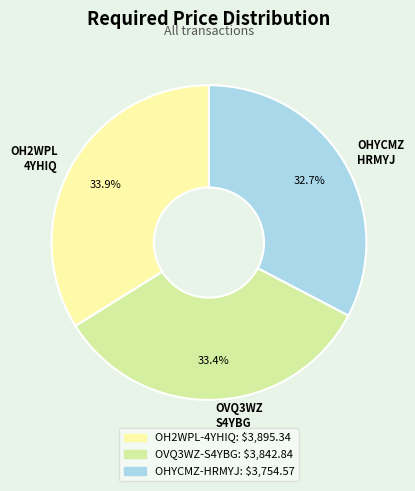

What percentage do OVQ3WZ S4YBG and OHYCMZ HRMYJ together represent?

66.1%